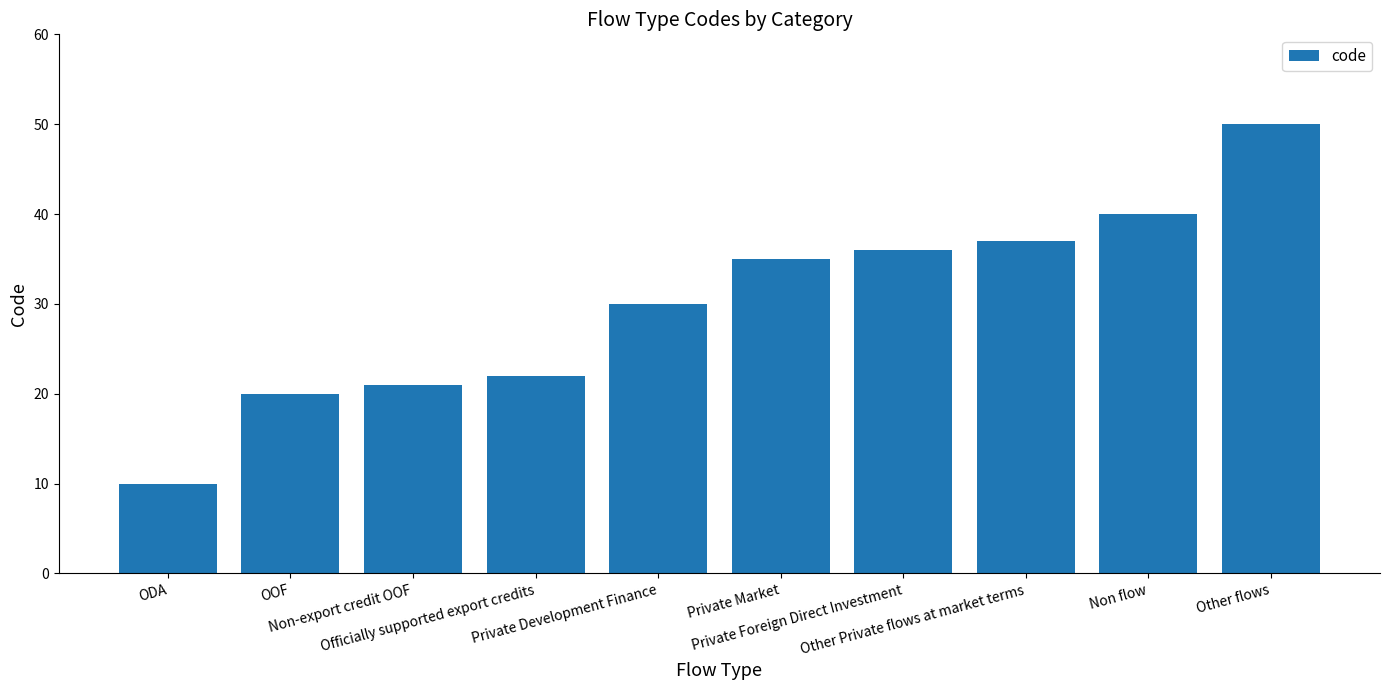

Reading right to left, extract all data points from this chart.

50	40	37	36	35	30	22	21	20	10